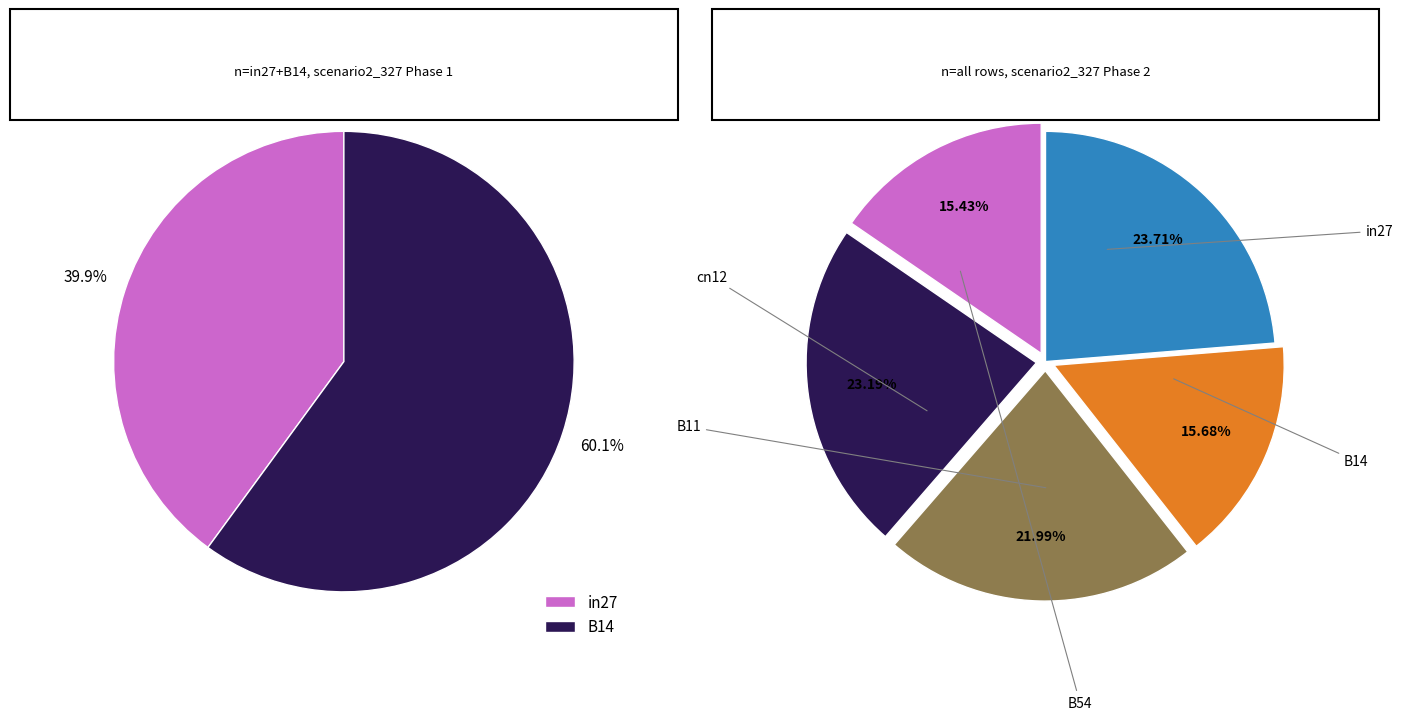

How many slices are in this pie chart?

5